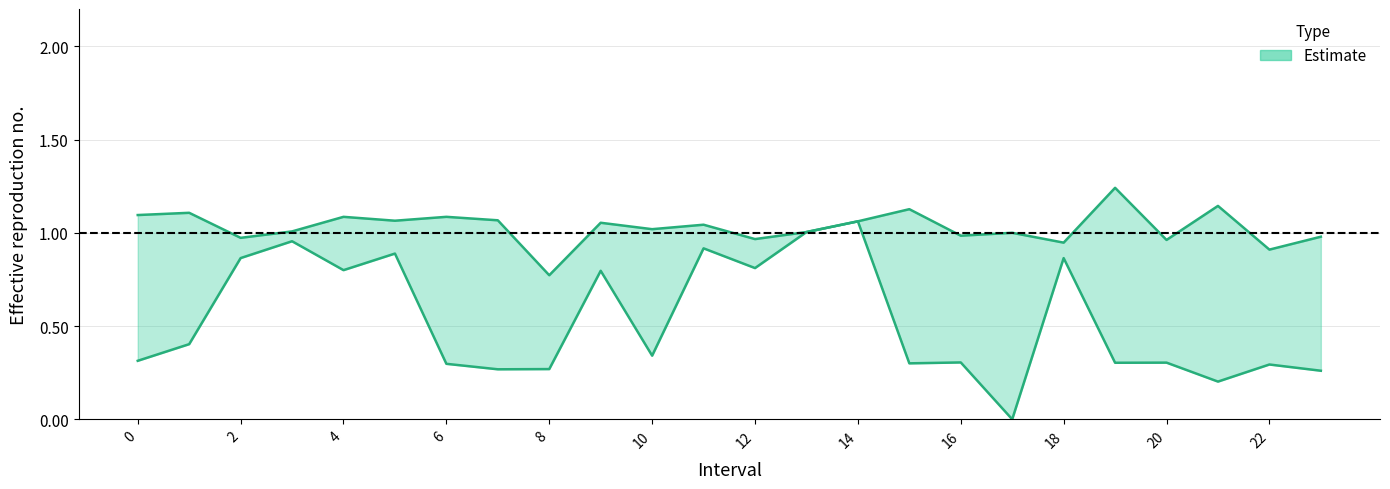

Where is the first local maximum for Zmin?

3